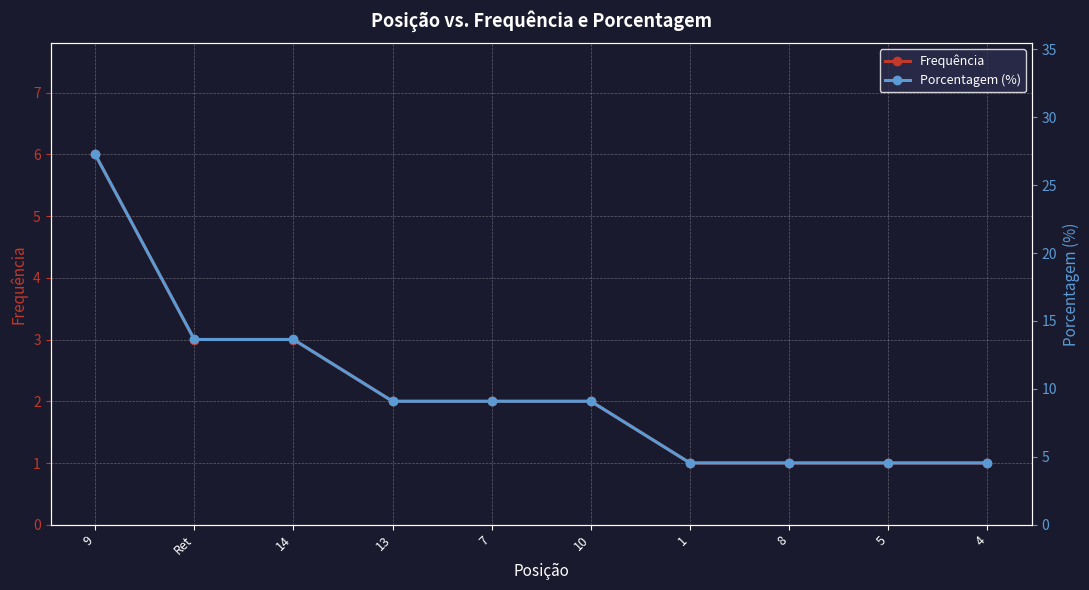

What is the label of the 1st point from the left?

9